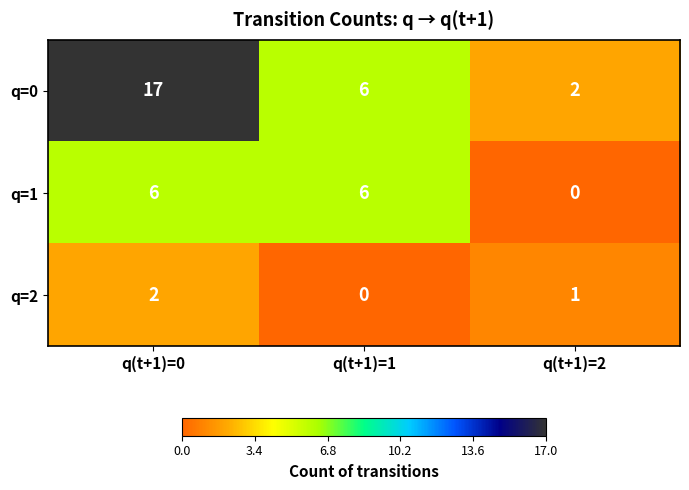

Count the number of data series in this chart.

3